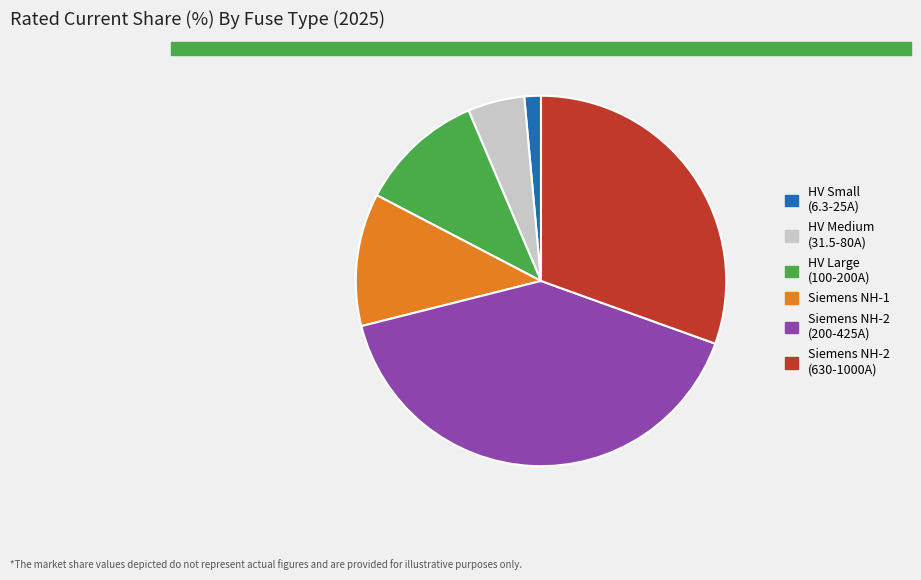

Is there any slice that represents more than half of the pie?

No